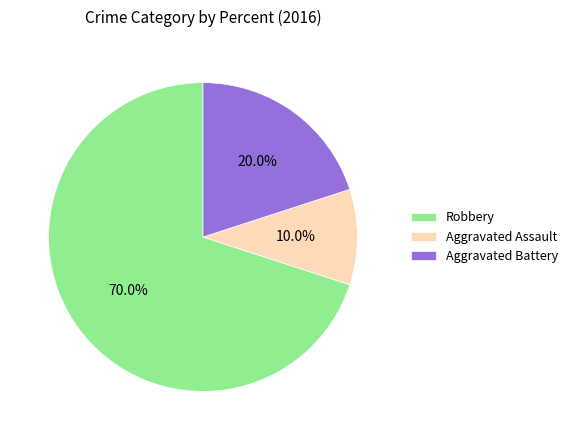

To the nearest percent, what is the difference between the largest and smallest slice percentages?

60%